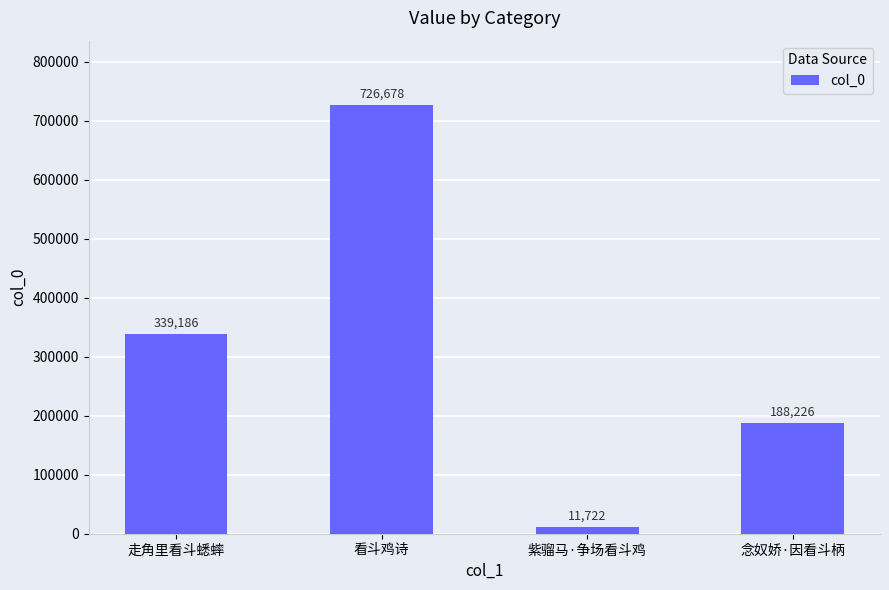

What is the label of the 1st bar from the right?

念奴娇·因看斗柄